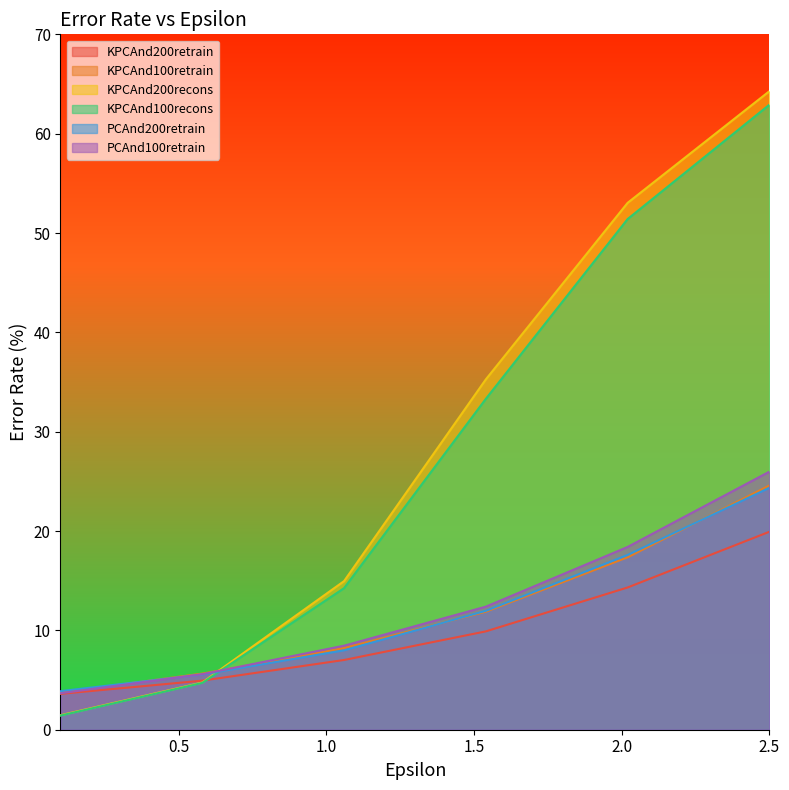

Which category has the highest value in the KPCAnd100recons series?

2.5